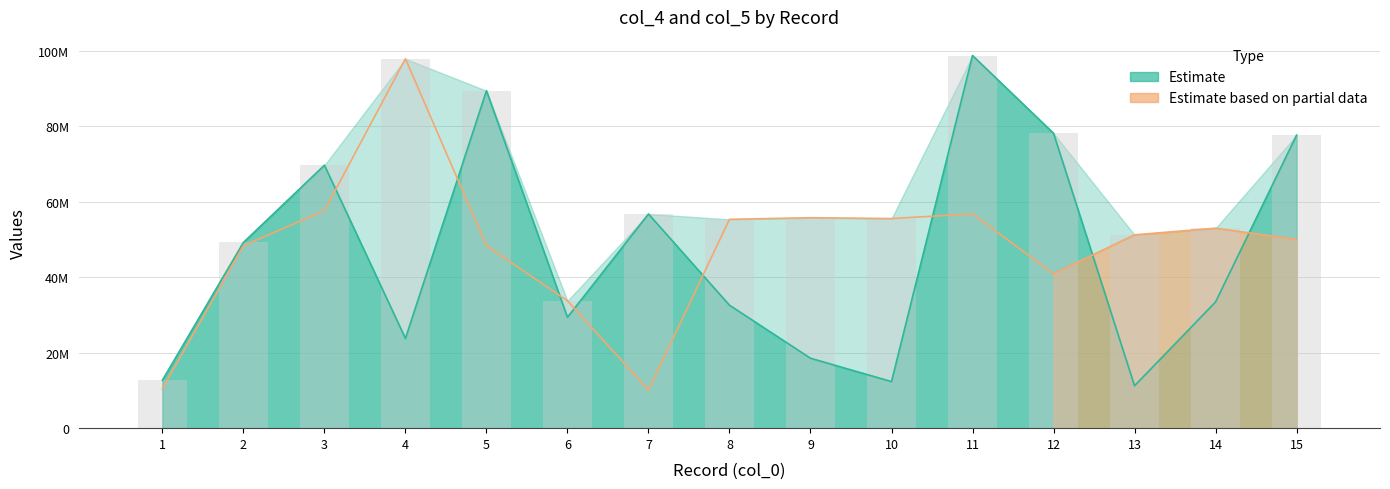

Reading left to right, extract all data points from this chart.

col_4: 1=12718384	2=49228582	3=69695069	4=23786509	5=89432103	6=29394503	7=56776689	8=32589161	9=18538209	10=12345789	11=98765321	12=78152623	13=11233445	14=33445667	15=77665443
col_5: 1=10484024	2=48359628	3=57648238	4=97894656	5=48359628	6=33754691	7=10082215	8=55348042	9=55778798	10=55551234	11=56784321	12=40923381	13=51239876	14=53002211	15=50016789